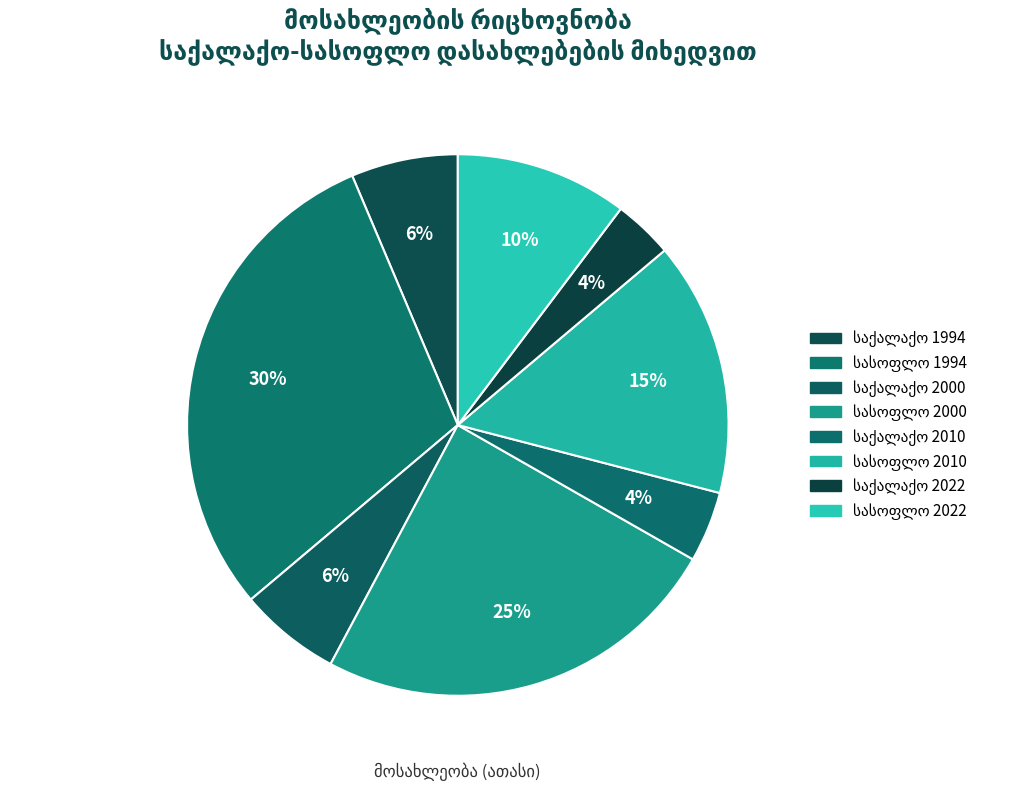

How many slices are in this pie chart?

8